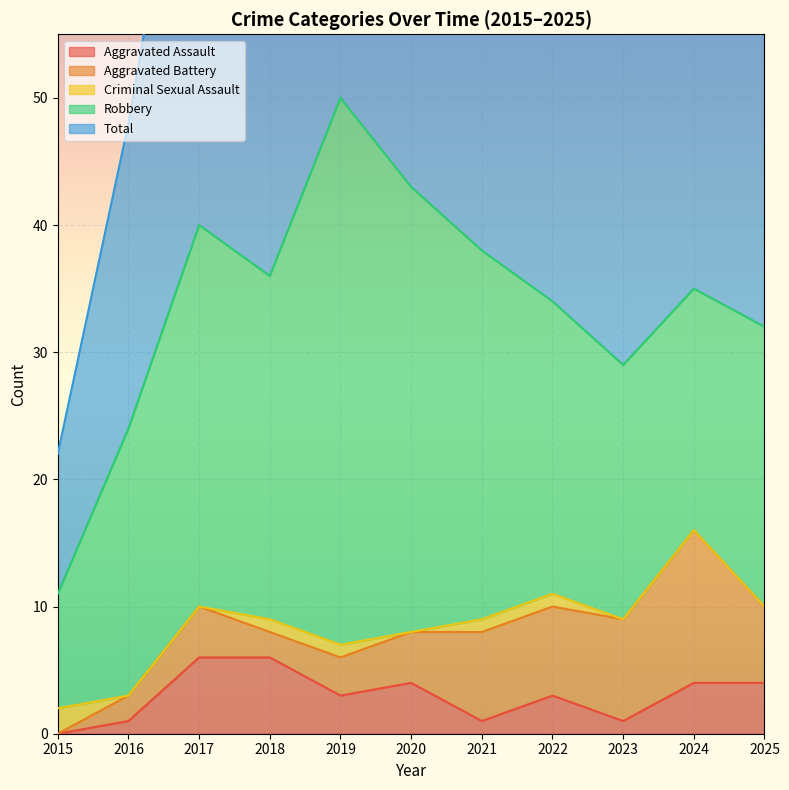

Is the value of Aggravated Battery at 2019 greater than the value of Criminal Sexual Assault at 2015?

Yes